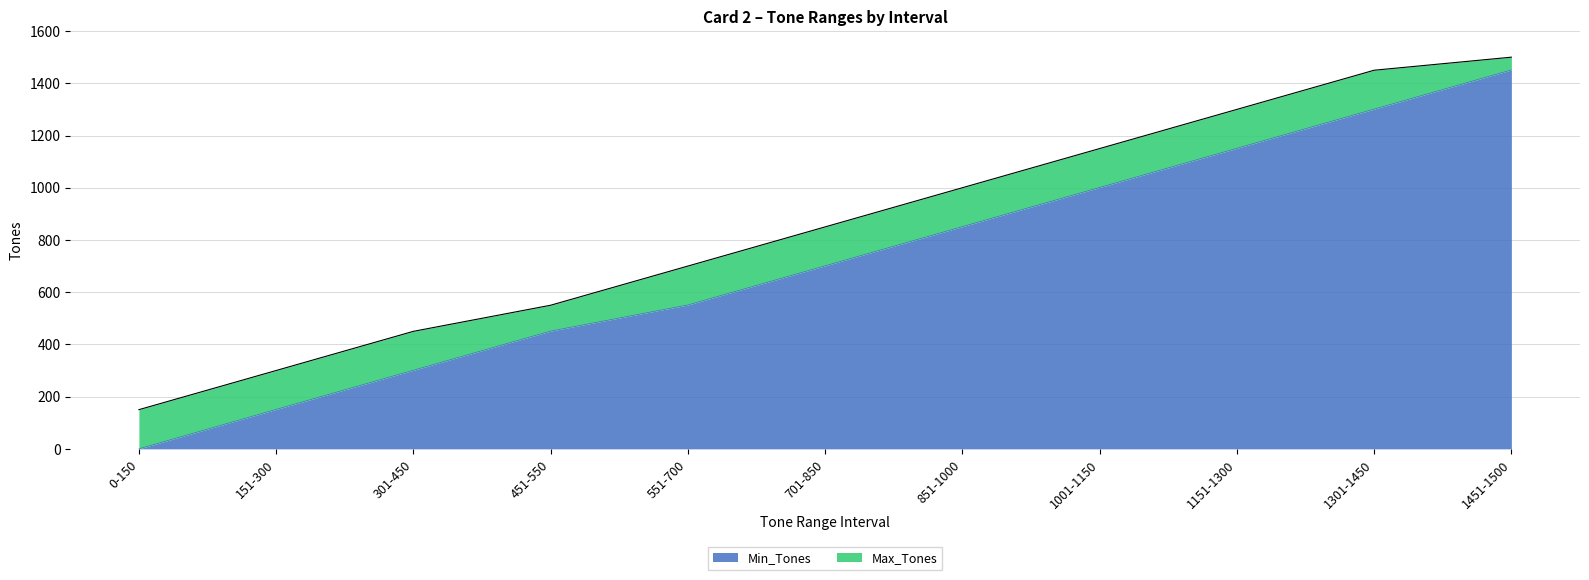

At which label does Min_Tones reach its minimum?

0-150